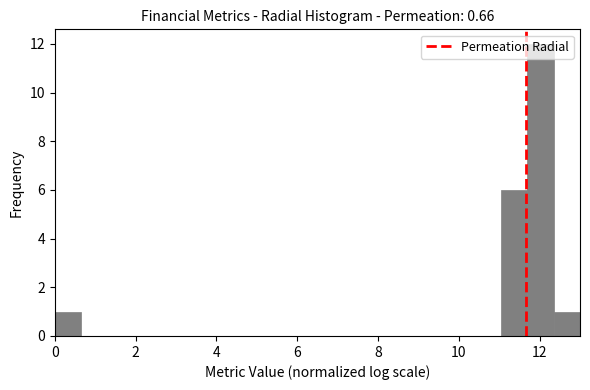

Read against the x-axis, roughly where is the centre of the tallest bar?

12.0